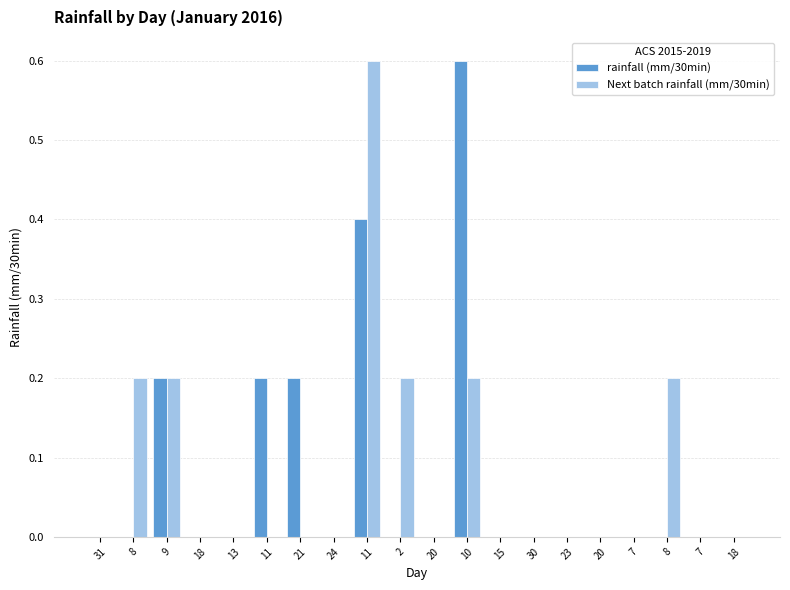

The value of Next batch rainfall (mm/30min) at 30 is 0.2. True or false?

False